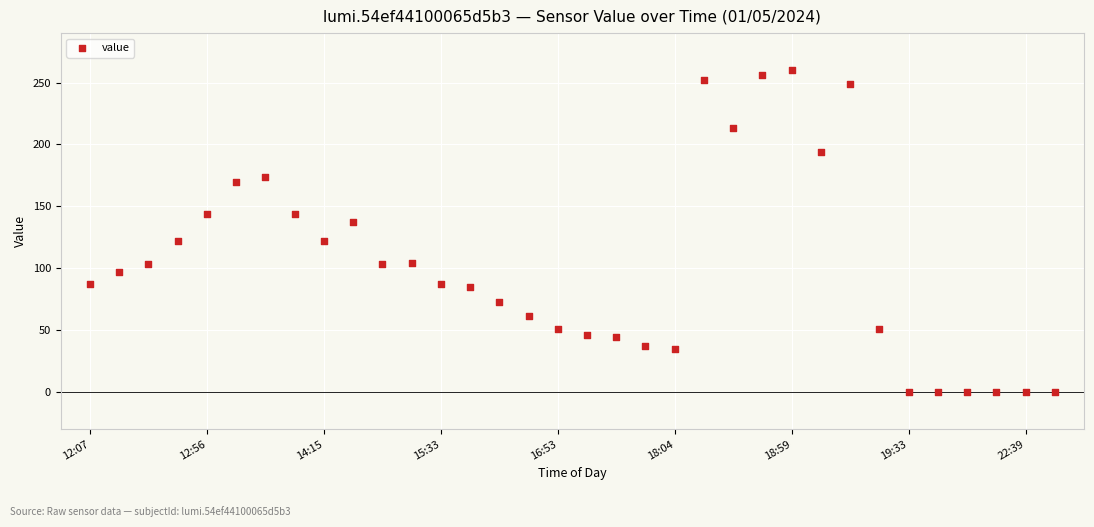

What is the range of Y values (max minus min)?

260